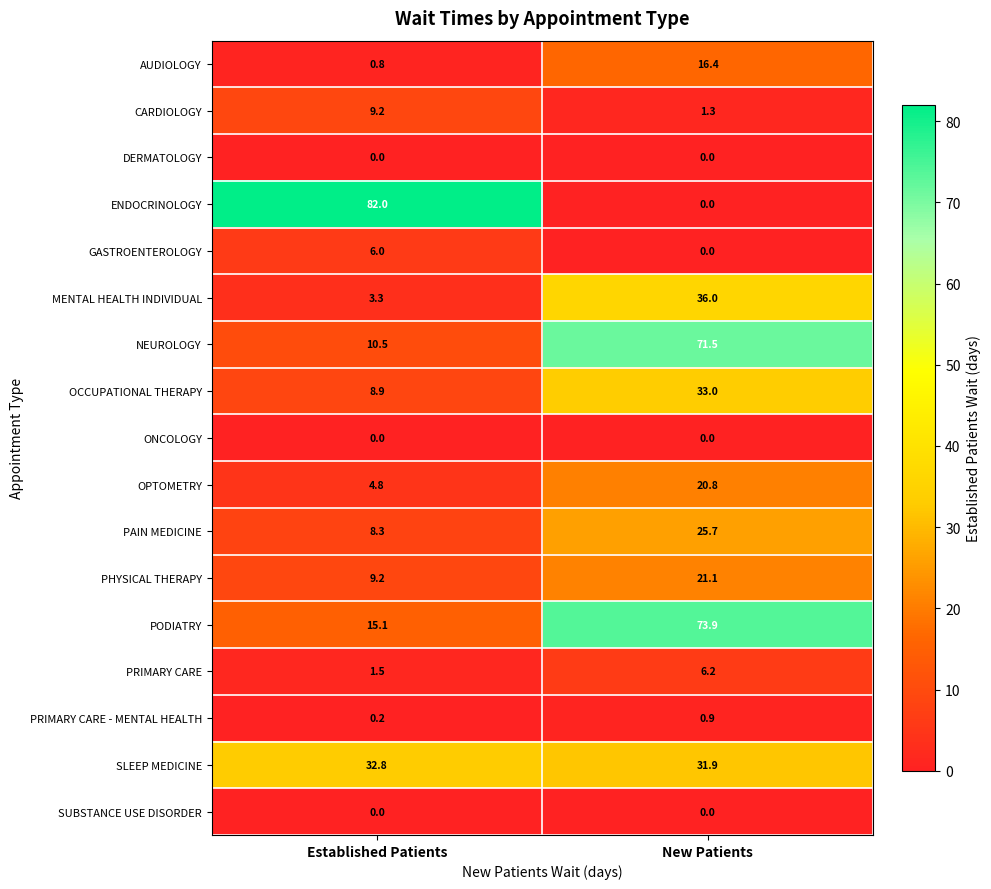

What is the total value across all series at New Patients?

338.7